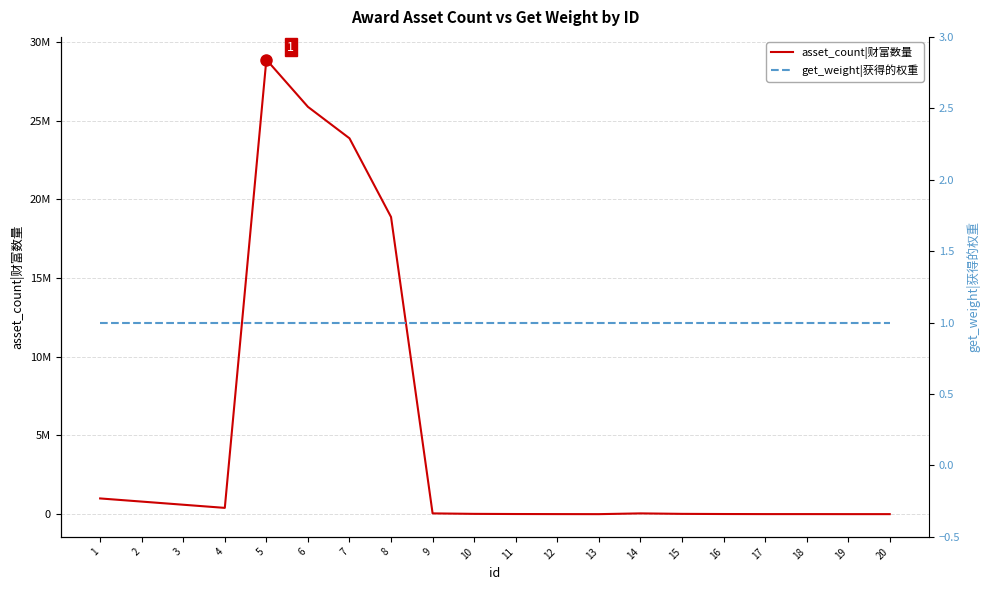

How many interior local peaks does the asset_count|财富数量 series have?

2